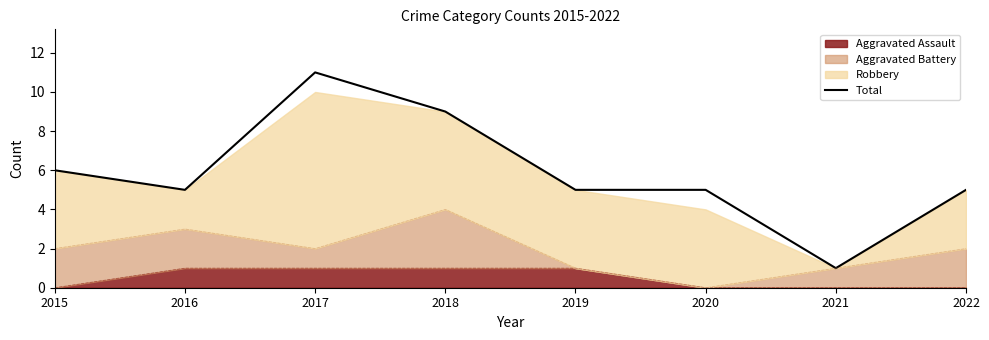

How many data points are above 5?

3